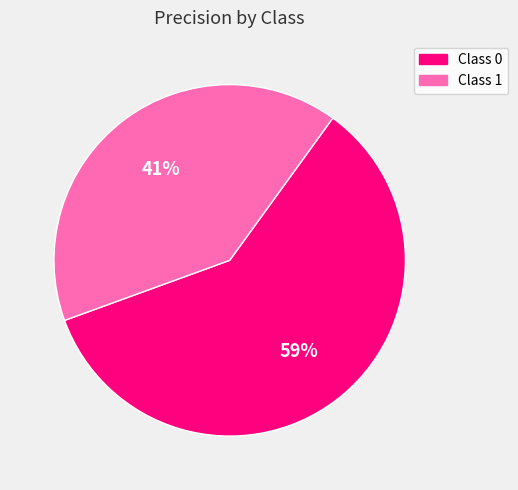

Do Class 0 and Class 1 together represent more than half of the pie?

Yes